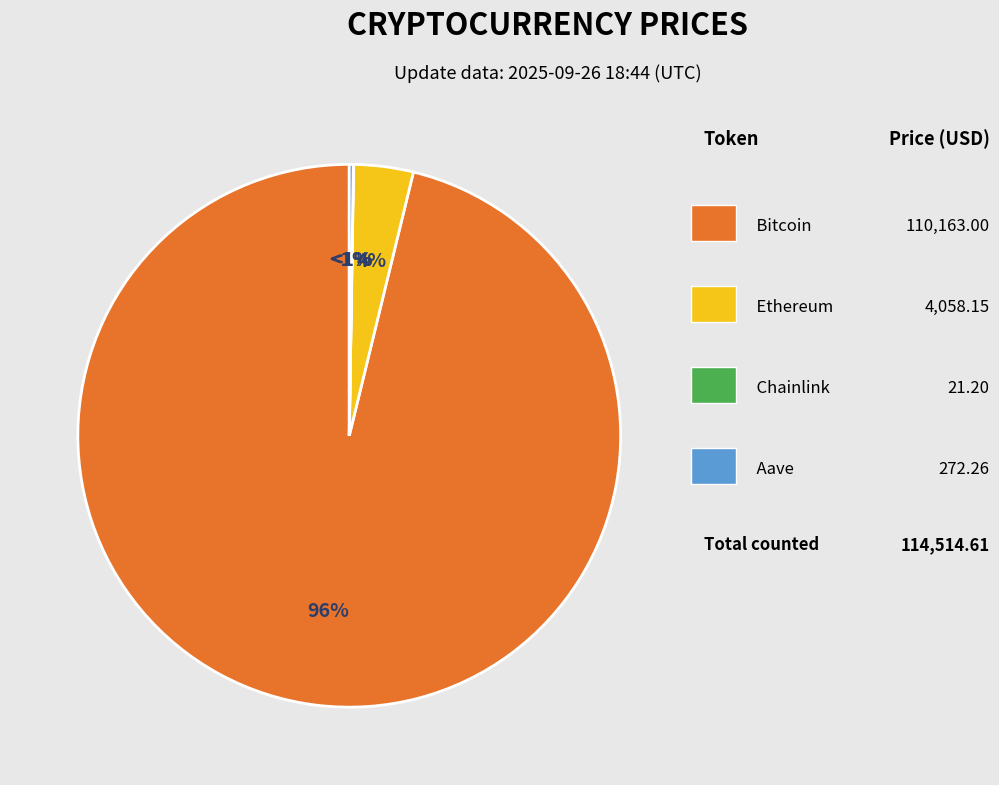

What is the largest slice in the pie chart?

Bitcoin